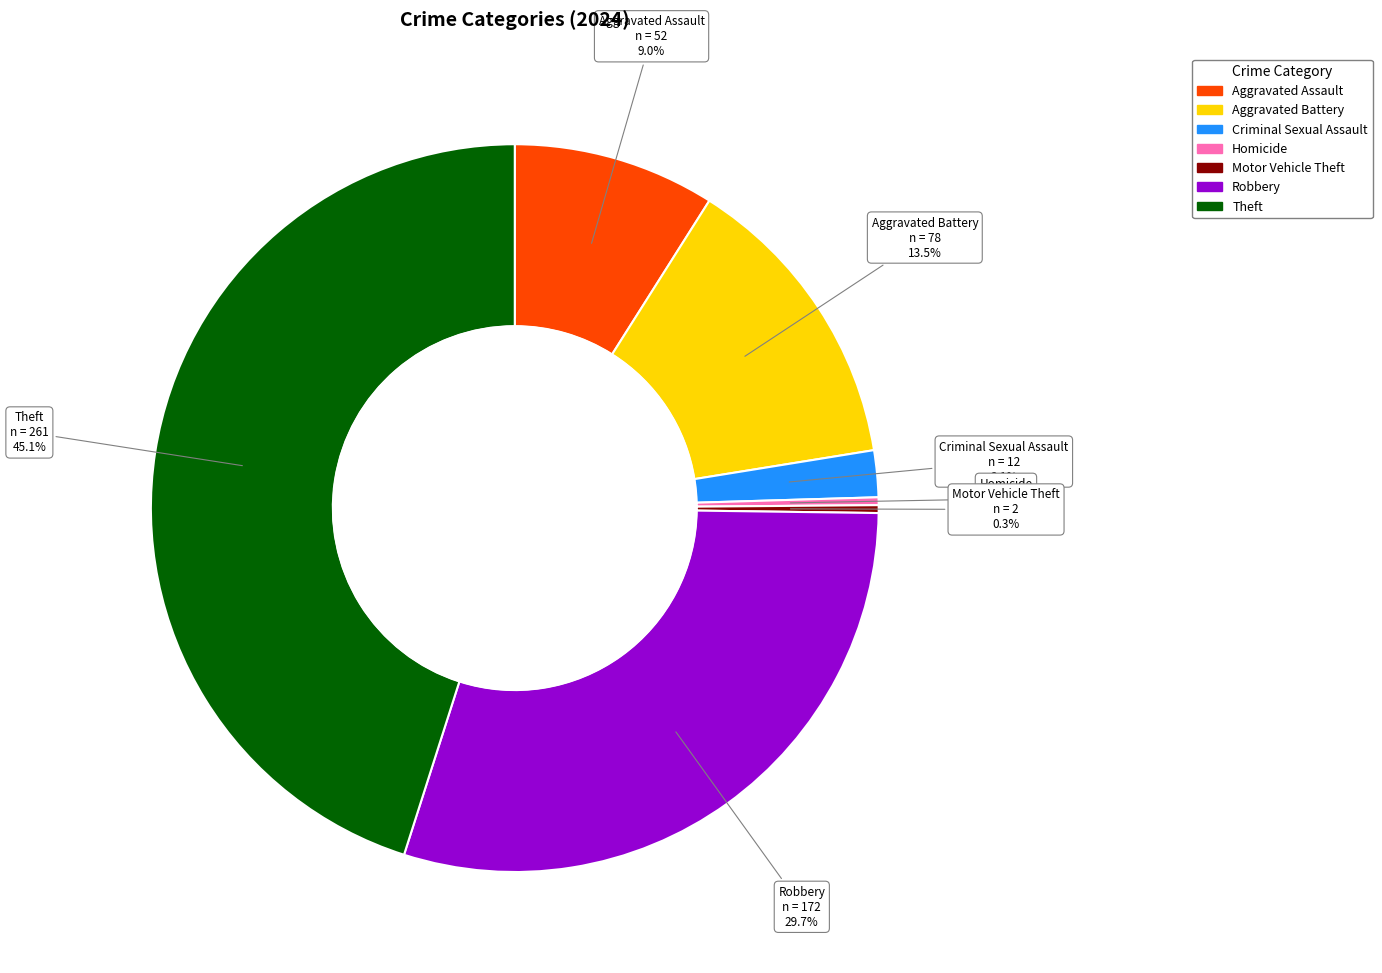

Is there a majority slice in this chart?

No